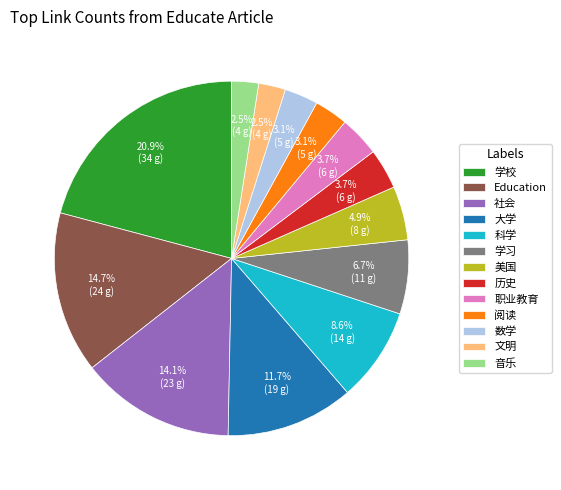

Is 音乐 the majority of the pie?

No